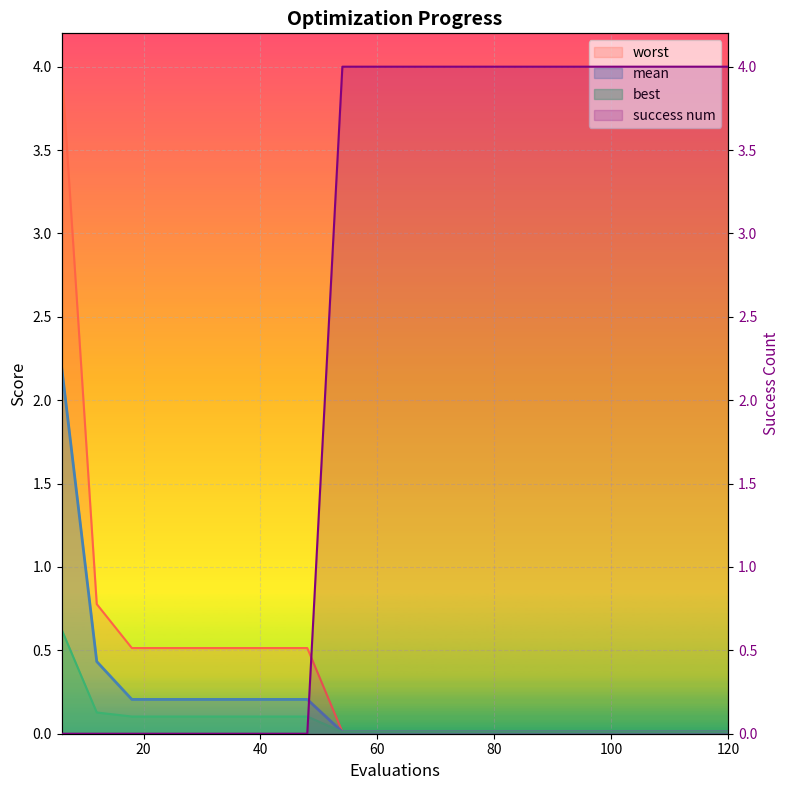

Is the value of best at 120 greater than the value of success num at 90?

No